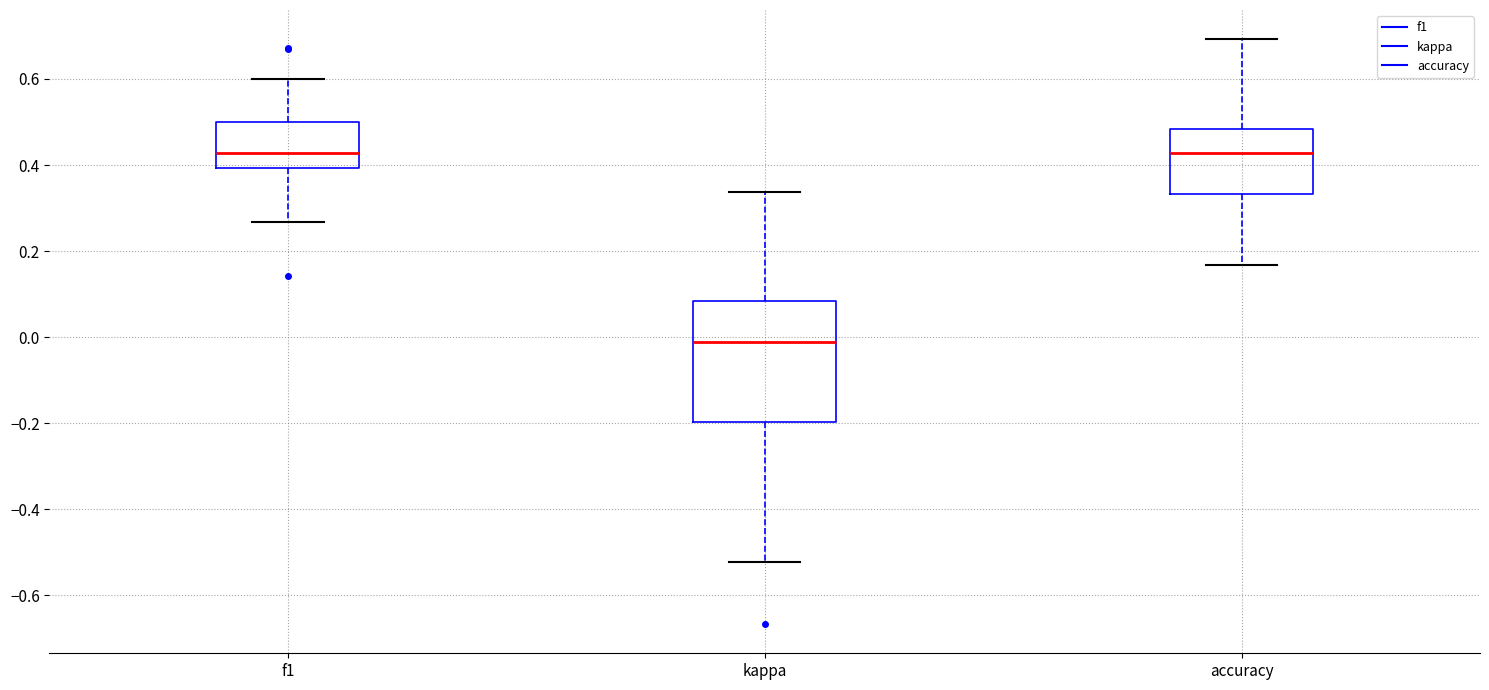

Reading left to right, transcribe this box plot: for each box, give where its median line is, the range the box spans, and where its two whiskers end, as read against the y-axis. The values are not printed on the chart, so give them approximately, as read against the axis.

f1: median 0.42, box 0.40 to 0.50, whiskers 0.26 to 0.60
kappa: median -0.02, box -0.20 to 0.08, whiskers -0.52 to 0.34
accuracy: median 0.42, box 0.34 to 0.48, whiskers 0.16 to 0.70